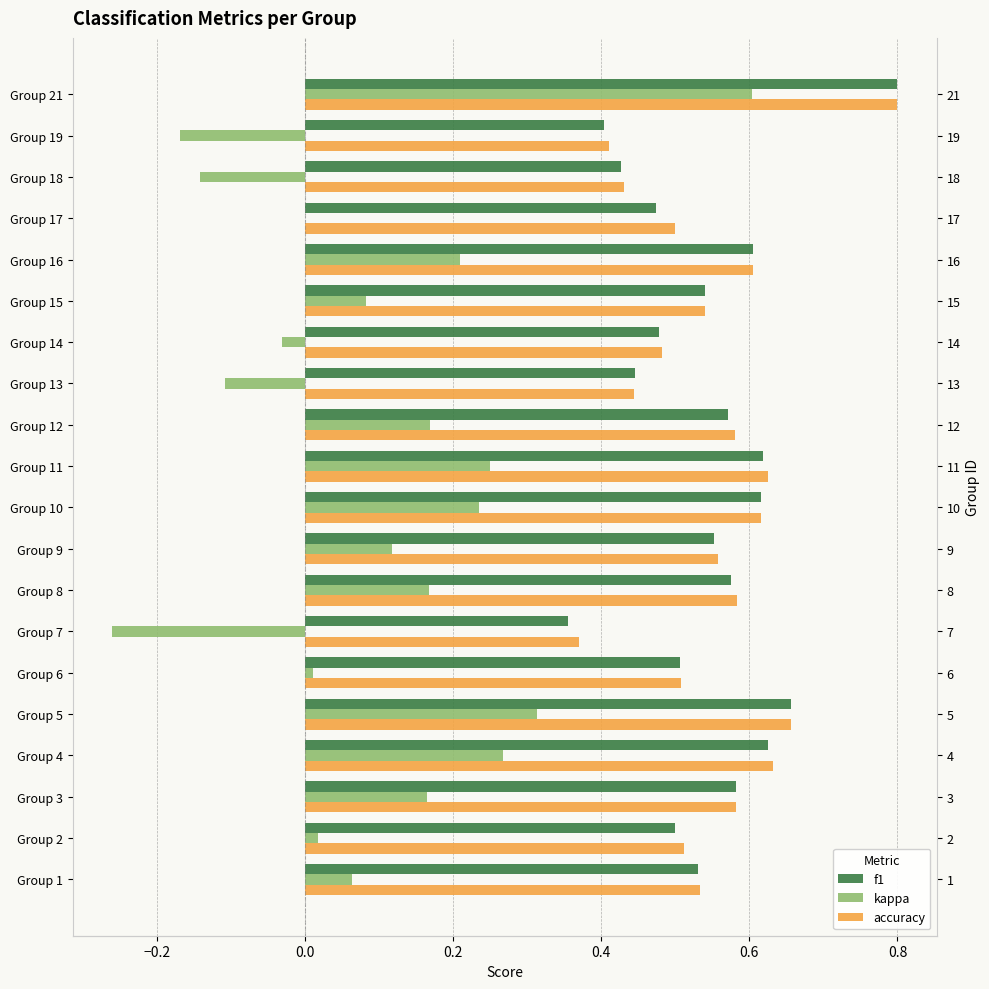

Reading left to right, transcribe all the data shown in this chart.

f1: 0.5	0.5	0.6	0.6	0.7	0.5	0.4	0.6	0.6	0.6	0.6	0.6	0.4	0.5	0.5	0.6	0.5	0.4	0.4	0.8
kappa: 0.1	0.0	0.2	0.3	0.3	0.0	-0.3	0.2	0.1	0.2	0.2	0.2	-0.1	-0.0	0.1	0.2	0.0	-0.1	-0.2	0.6
accuracy: 0.5	0.5	0.6	0.6	0.7	0.5	0.4	0.6	0.6	0.6	0.6	0.6	0.4	0.5	0.5	0.6	0.5	0.4	0.4	0.8